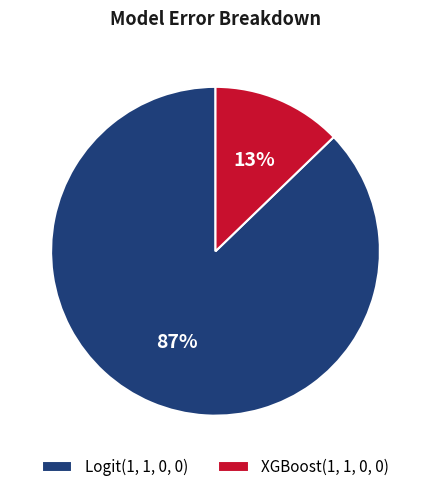

To the nearest percent, what is the difference between the XGBoost(1, 1, 0, 0) and Logit(1, 1, 0, 0) slice percentages?

74%